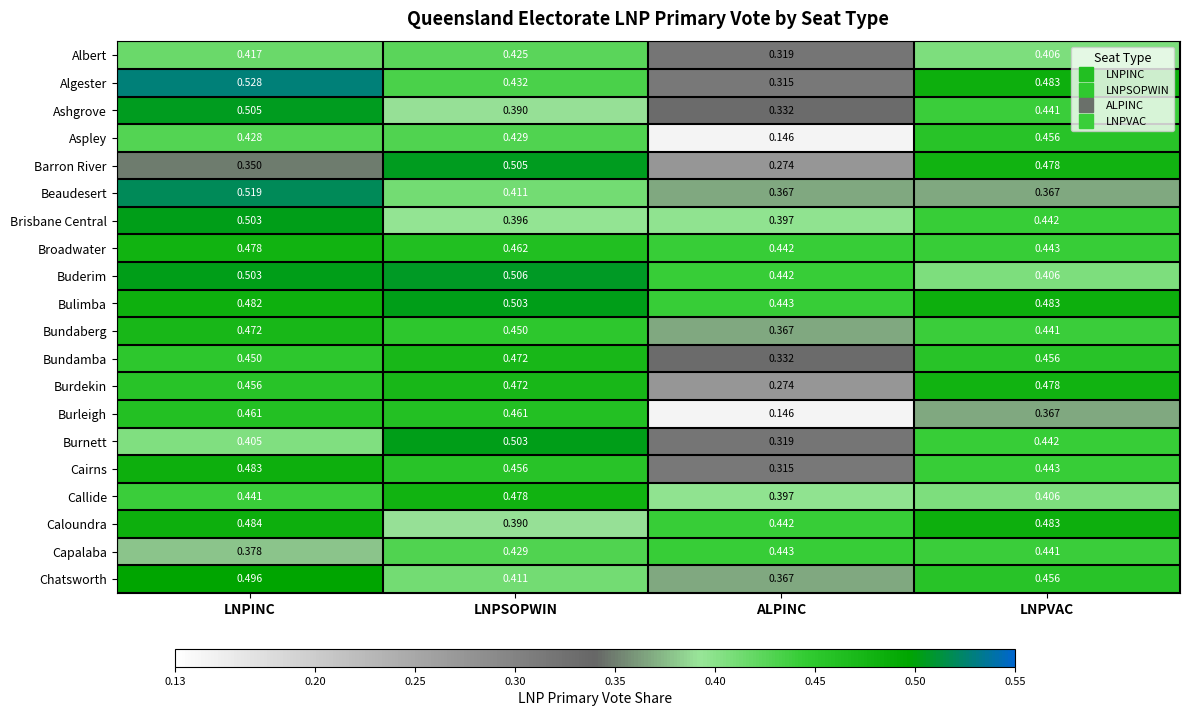

Where is Callide nearest to the value 0?

ALPINC